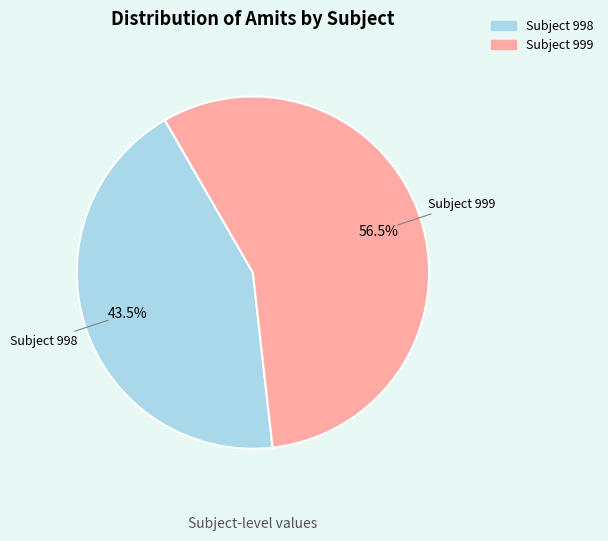

Is there any slice that represents more than half of the pie?

Yes